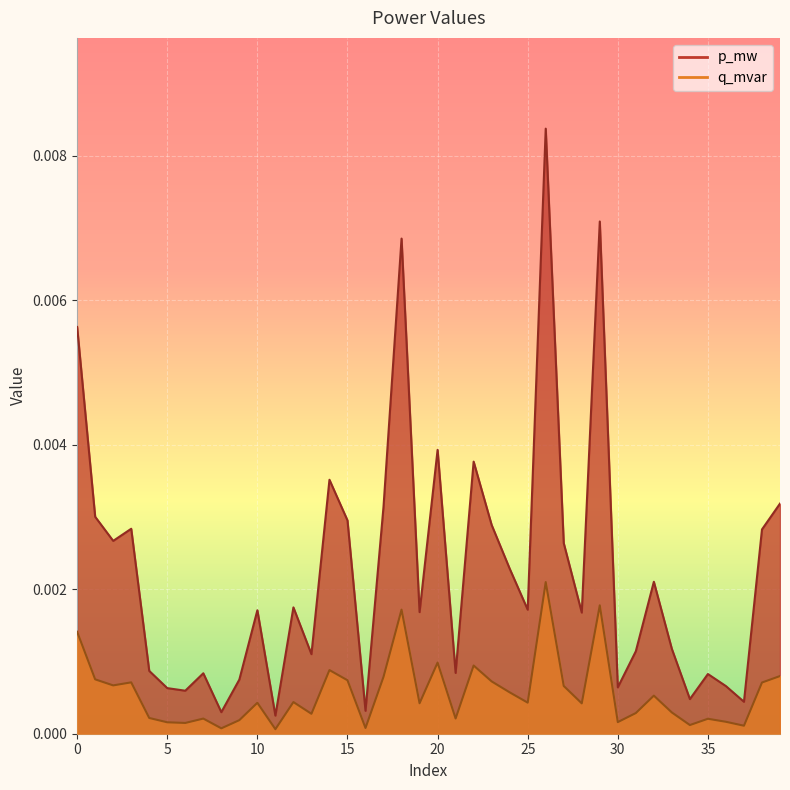

True or false: p_mw has a value of 0.0 at 30.

False